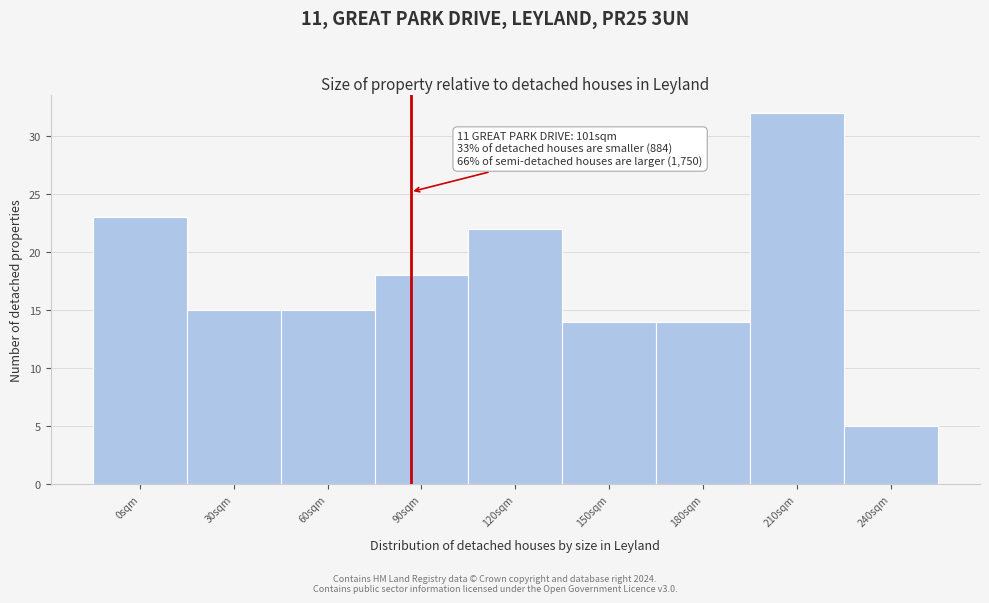

Reading left to right, what are all the values shown in this chart?

23	15	15	18	22	14	14	32	5